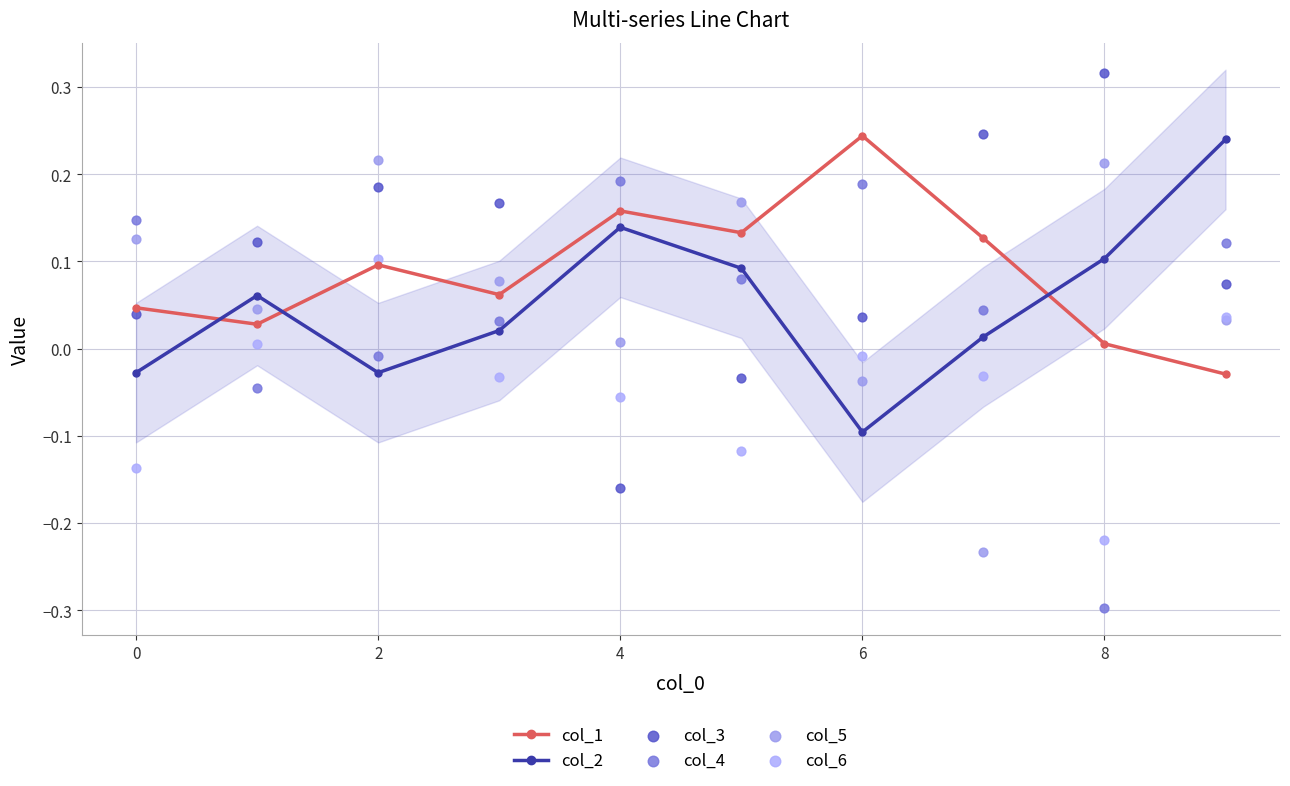

At how many categories does at least one series exceed 0?

10